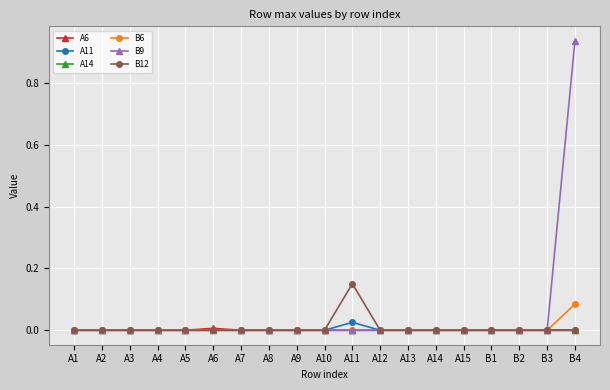

Which category has the highest value across all series?

B4